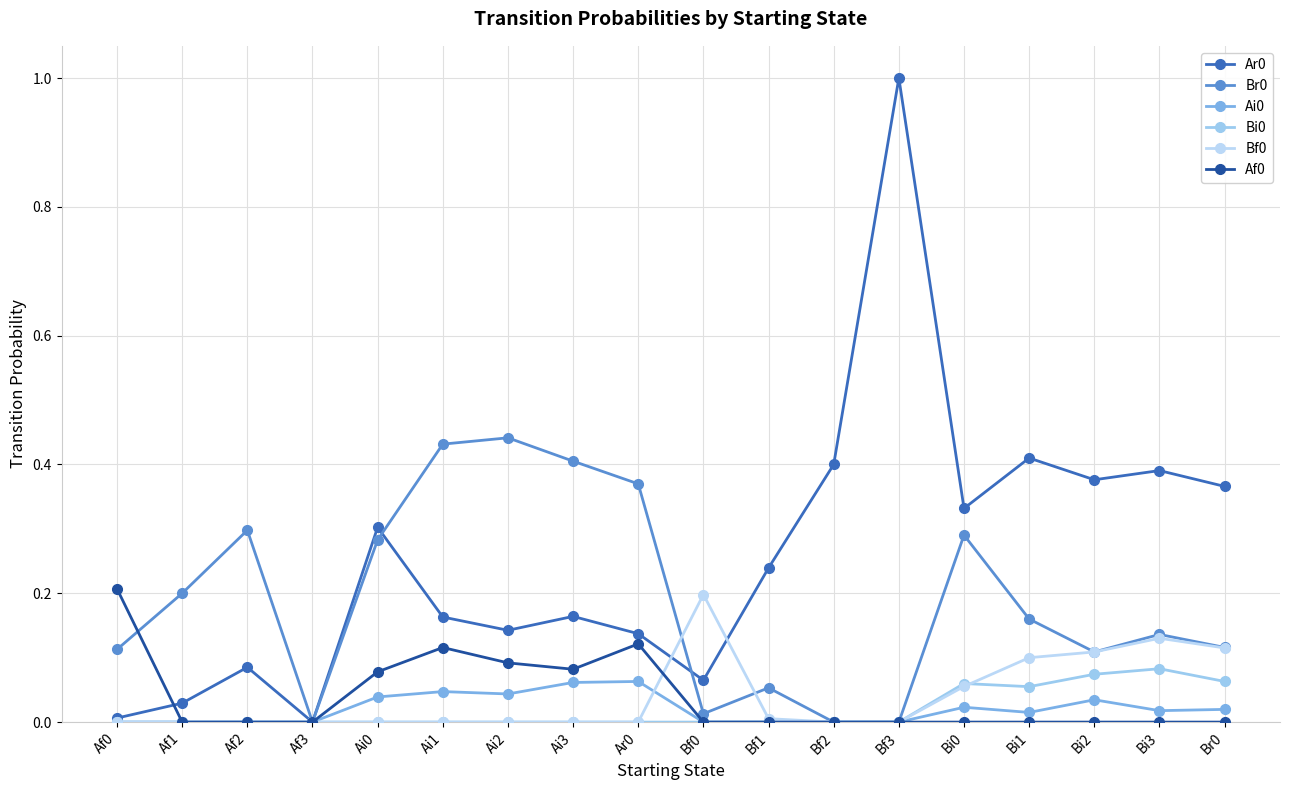

List the labels in order of Bi0 value, smallest first.

Af0, Af1, Af2, Af3, Ai0, Ai1, Ai2, Ai3, Ar0, Bf0, Bf1, Bf2, Bf3, Bi1, Bi0, Br0, Bi2, Bi3